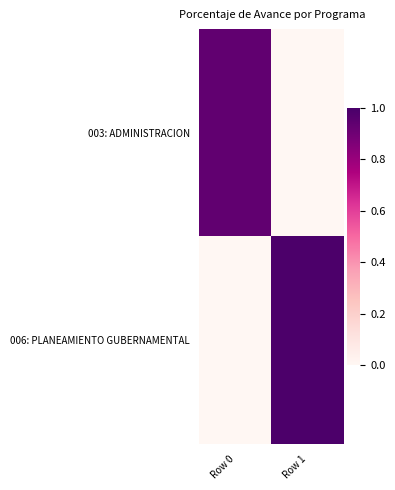

Between Row 0 and Row 1, which is larger?

Row 0